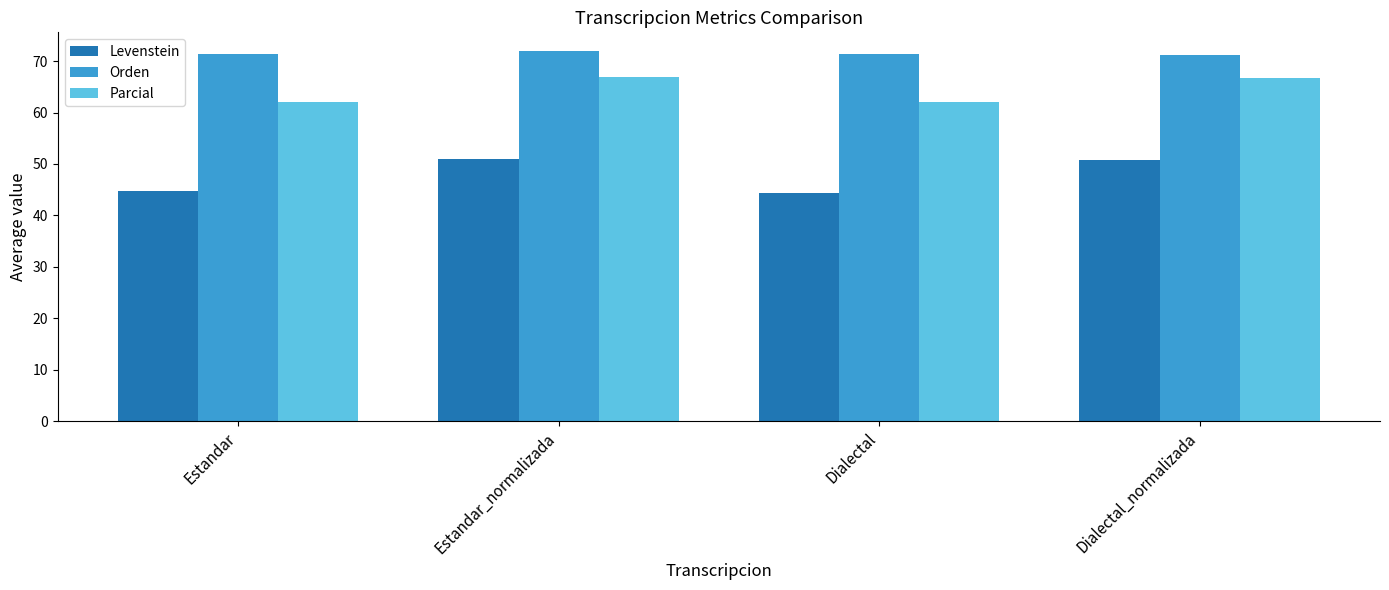

What is the sum of all Levenstein values?

190.7